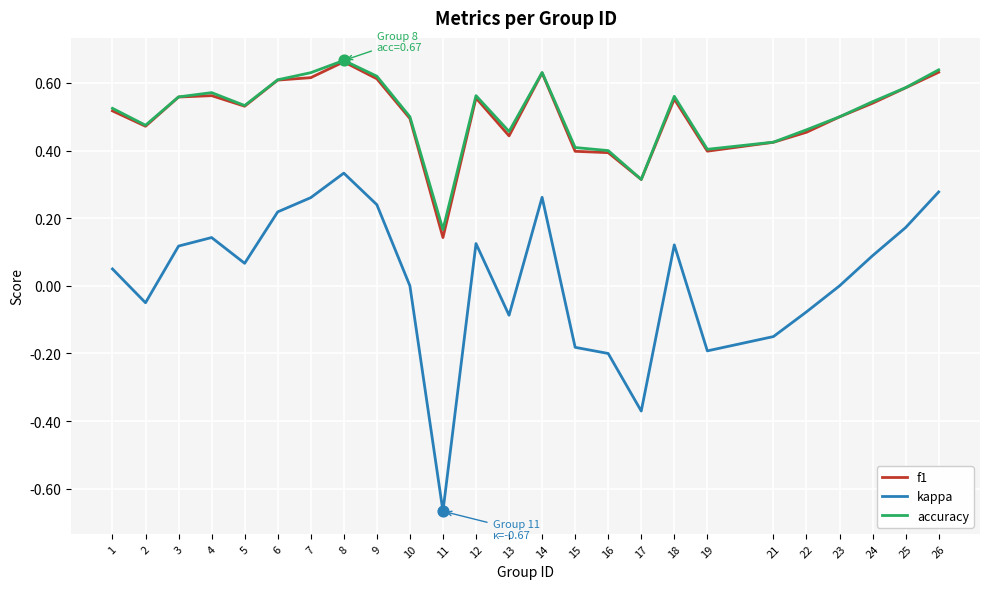

Between 19 and 24, which series saw the biggest shift?

kappa